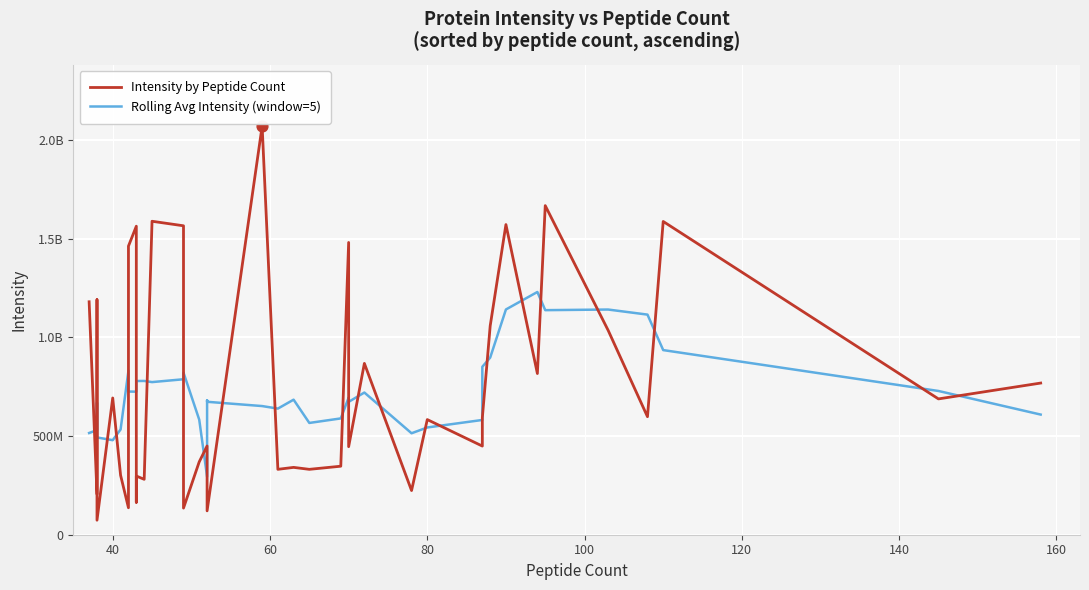

Which series reaches the minimum Y coordinate?

Intensity by Peptide Count